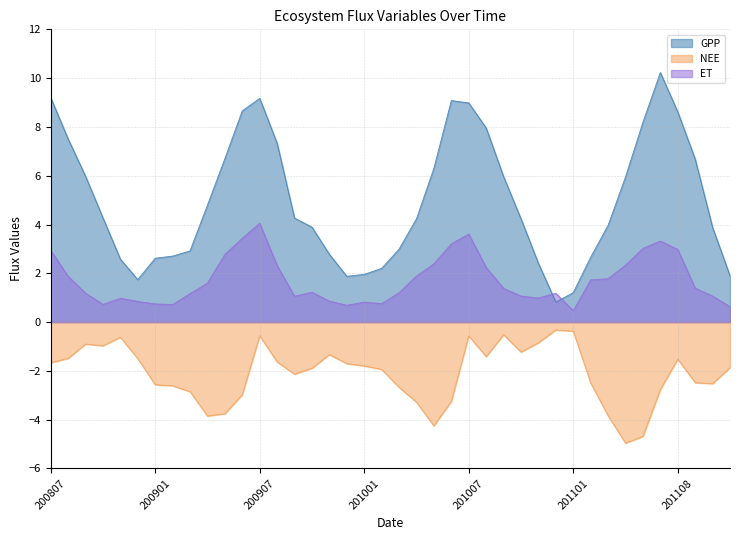

What is the difference between the maximum and minimum values in the NEE series?

4.6